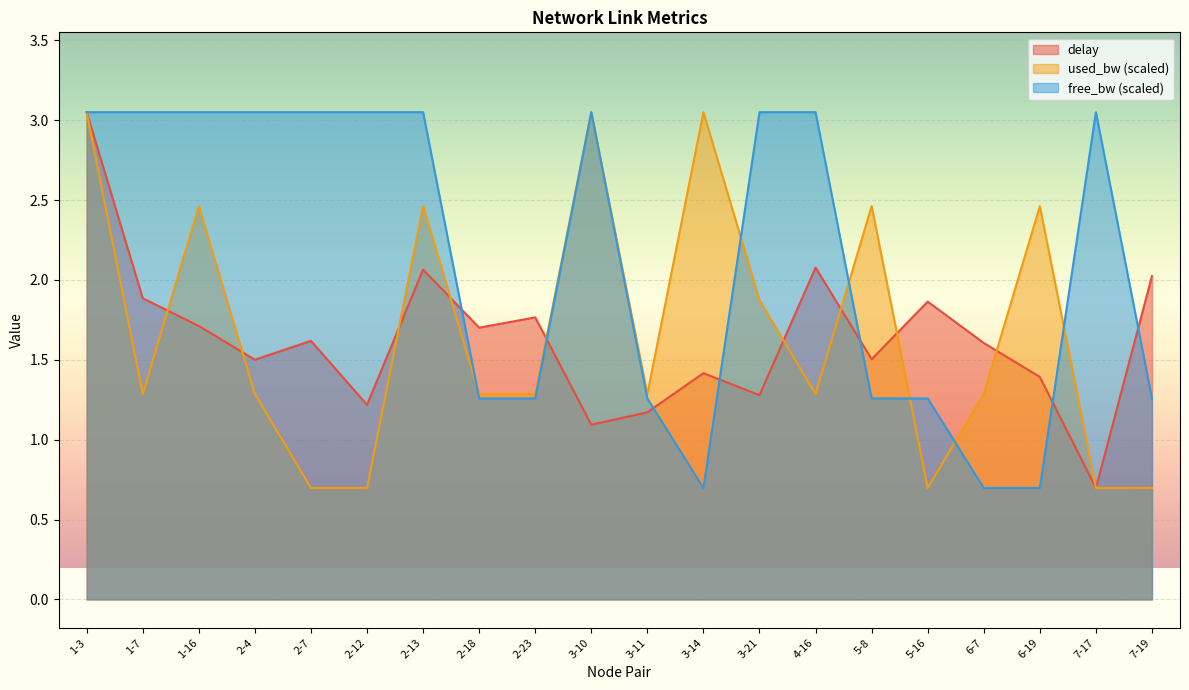

What is the difference between the second highest and second lowest values in the used_bw series?

2.4